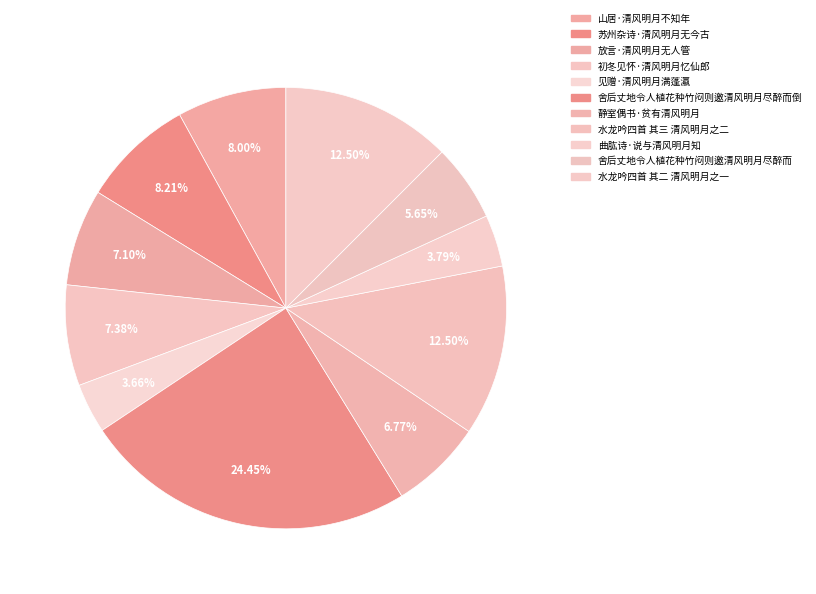

What percentage do 静室偶书·贫有清风明月 and 见赠·清风明月满蓬瀛 together represent?

10.4%